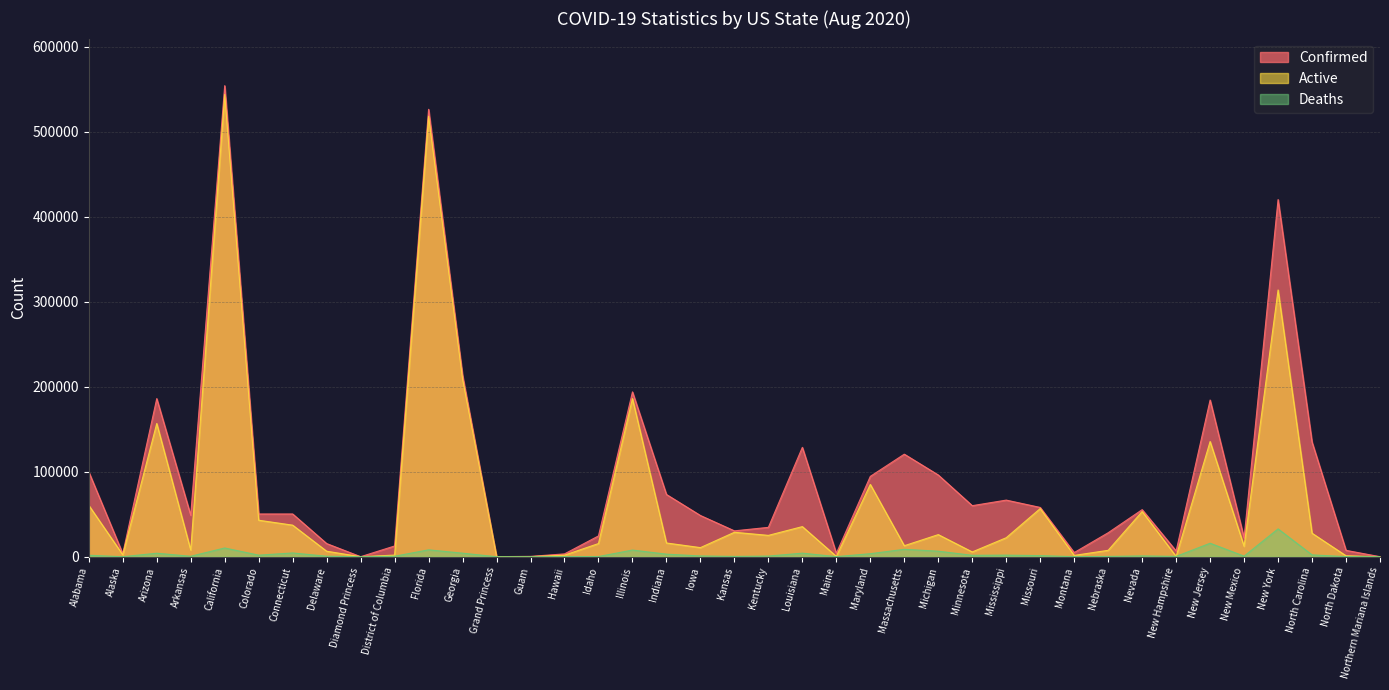

Where does the Confirmed series first go above 50320?

Alabama